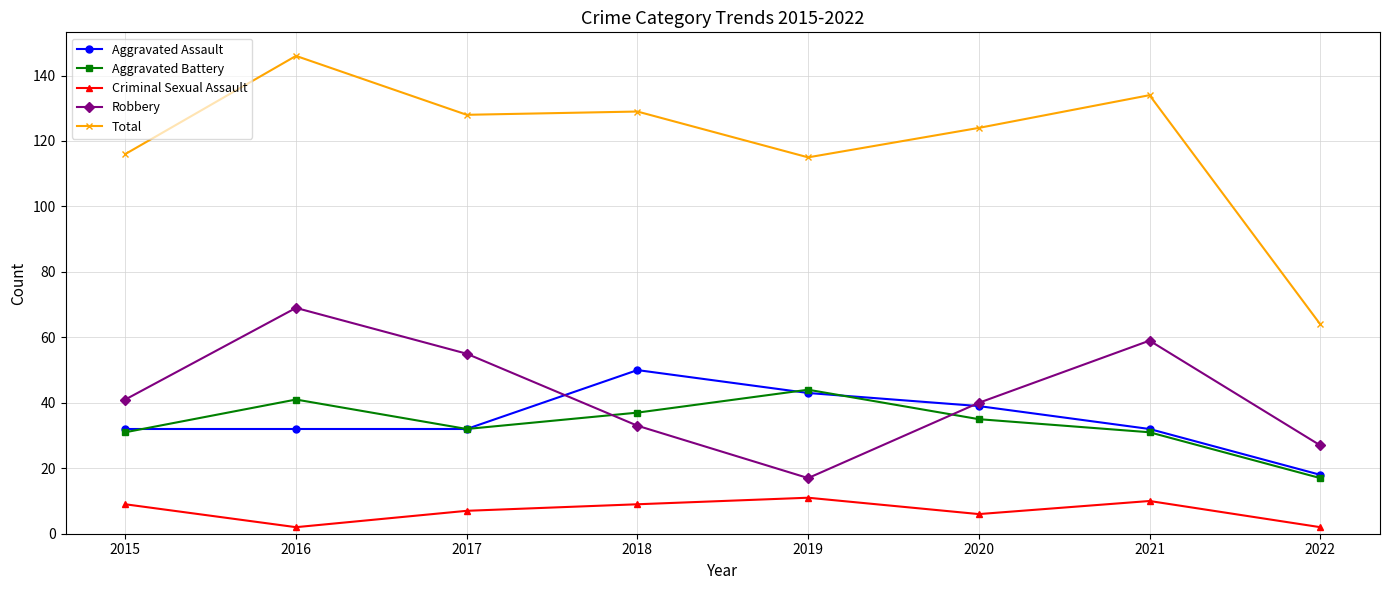

Reading left to right, what are all the values shown in this chart?

Aggravated Assault: 2015=32	2016=32	2017=32	2018=50	2019=43	2020=39	2021=32	2022=18
Aggravated Battery: 2015=31	2016=41	2017=32	2018=37	2019=44	2020=35	2021=31	2022=17
Criminal Sexual Assault: 2015=9	2016=2	2017=7	2018=9	2019=11	2020=6	2021=10	2022=2
Robbery: 2015=41	2016=69	2017=55	2018=33	2019=17	2020=40	2021=59	2022=27
Total: 2015=116	2016=146	2017=128	2018=129	2019=115	2020=124	2021=134	2022=64